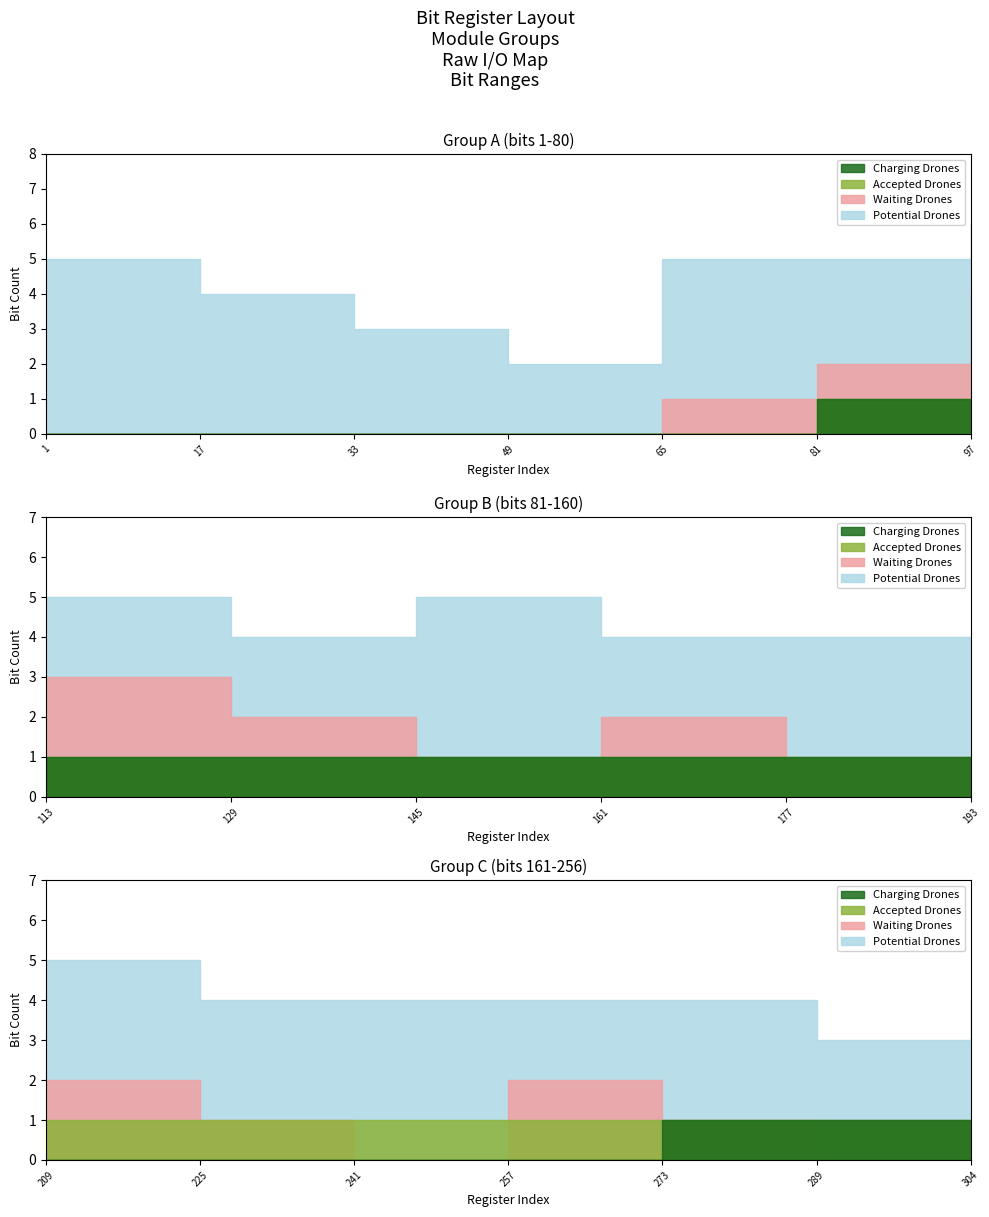

How many series are shown in this chart?

4